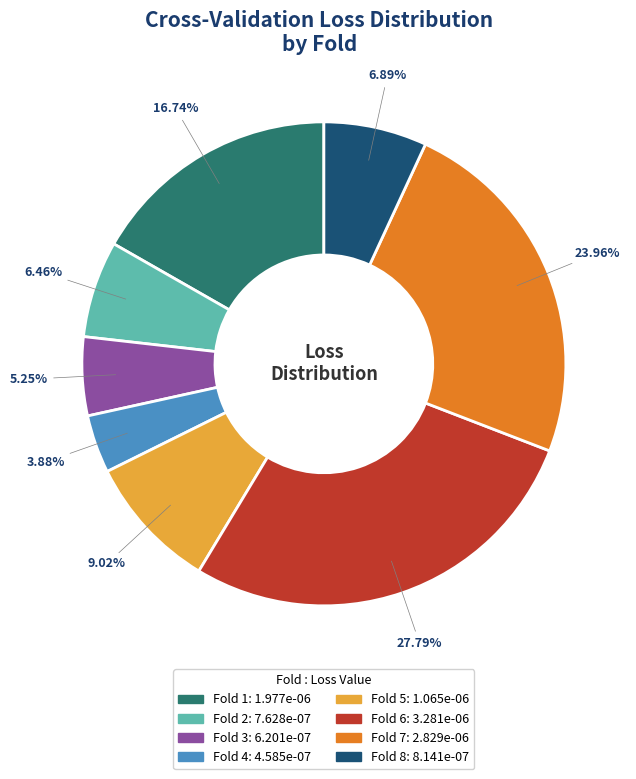

Between Fold 5 and Fold 2, which is larger?

Fold 5